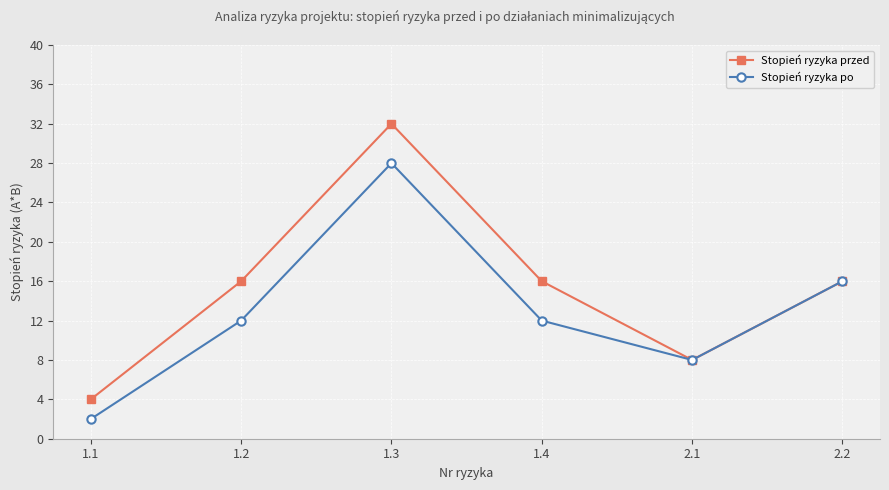

What are all the series names shown in the legend?

Stopień ryzyka przed, Stopień ryzyka po